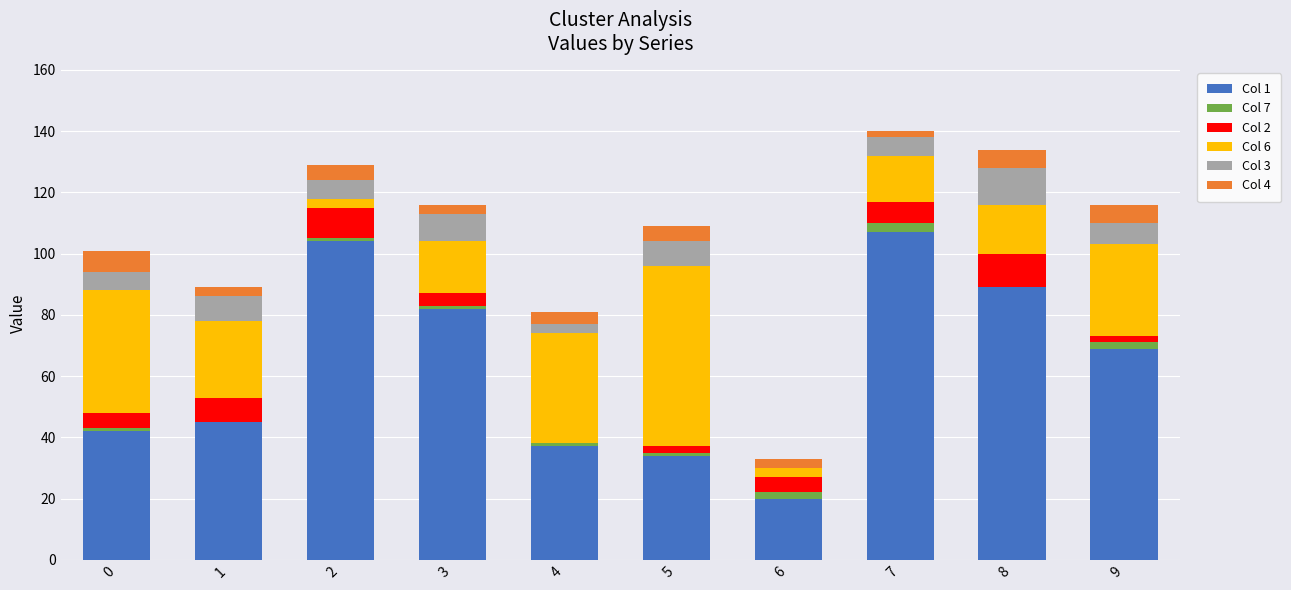

The Col 1 series shows 56 at 4. True or false?

False